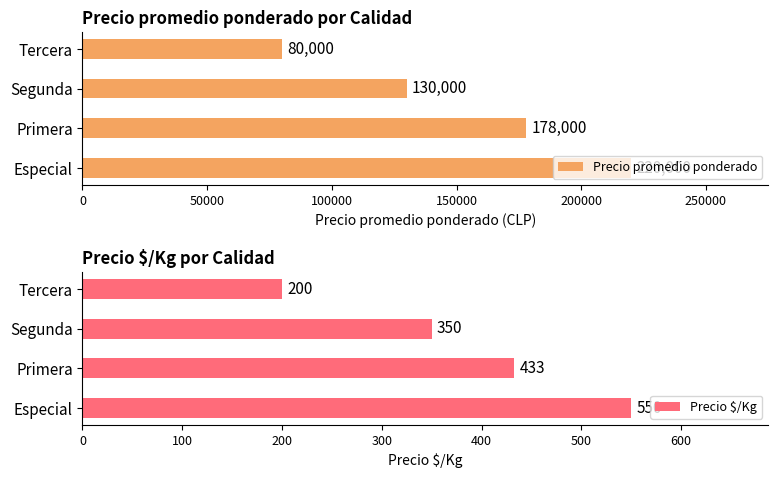

What is the sum of all Precio promedio ponderado values?

630455